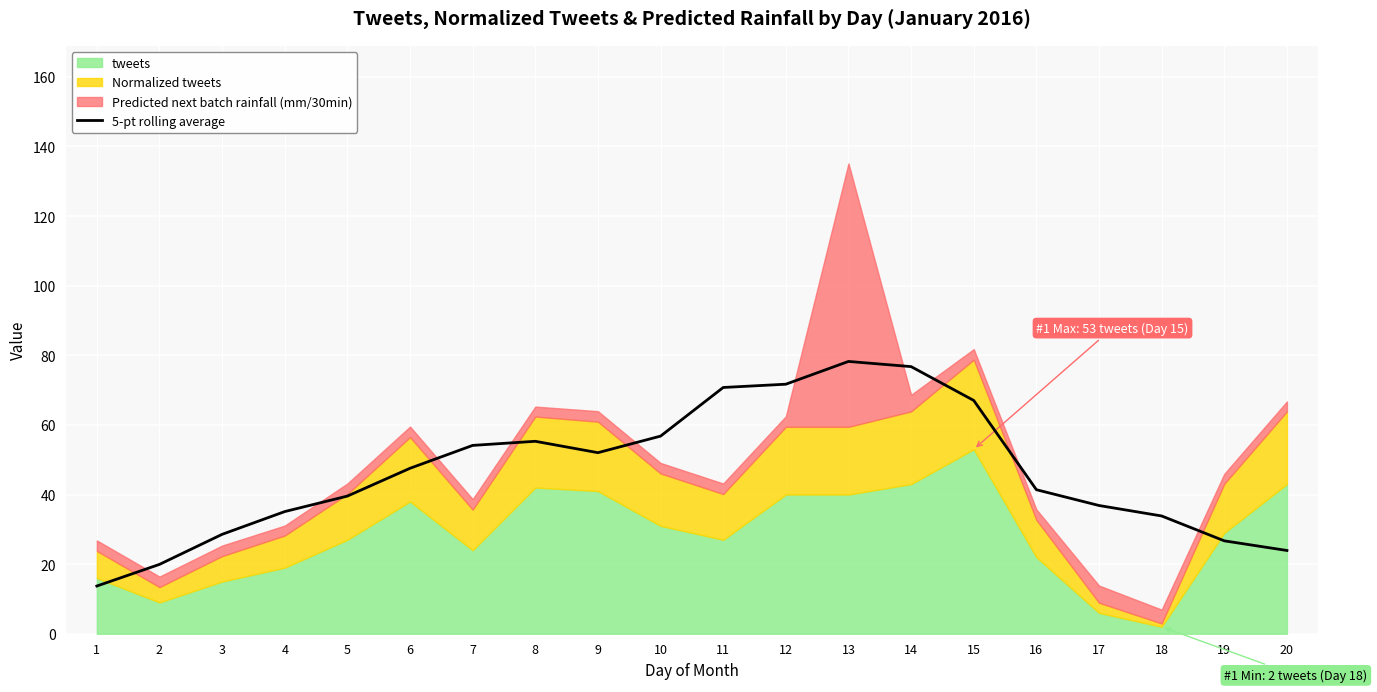

What is the change in value from 14 to 19?

-50.1